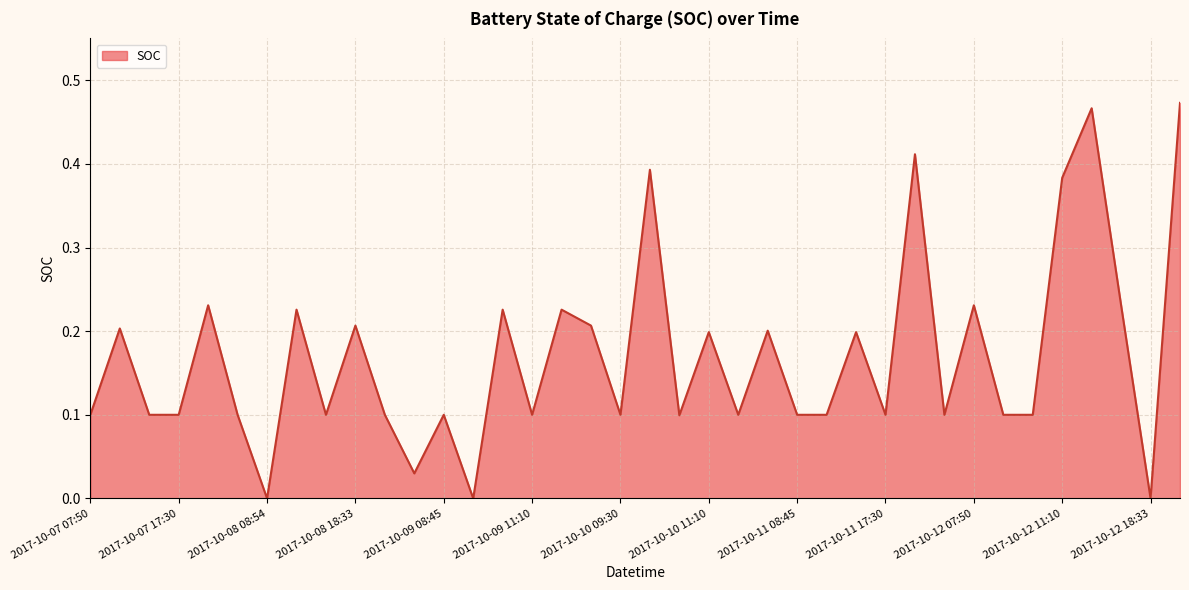

Where is the first local minimum?

2017-10-08 08:54